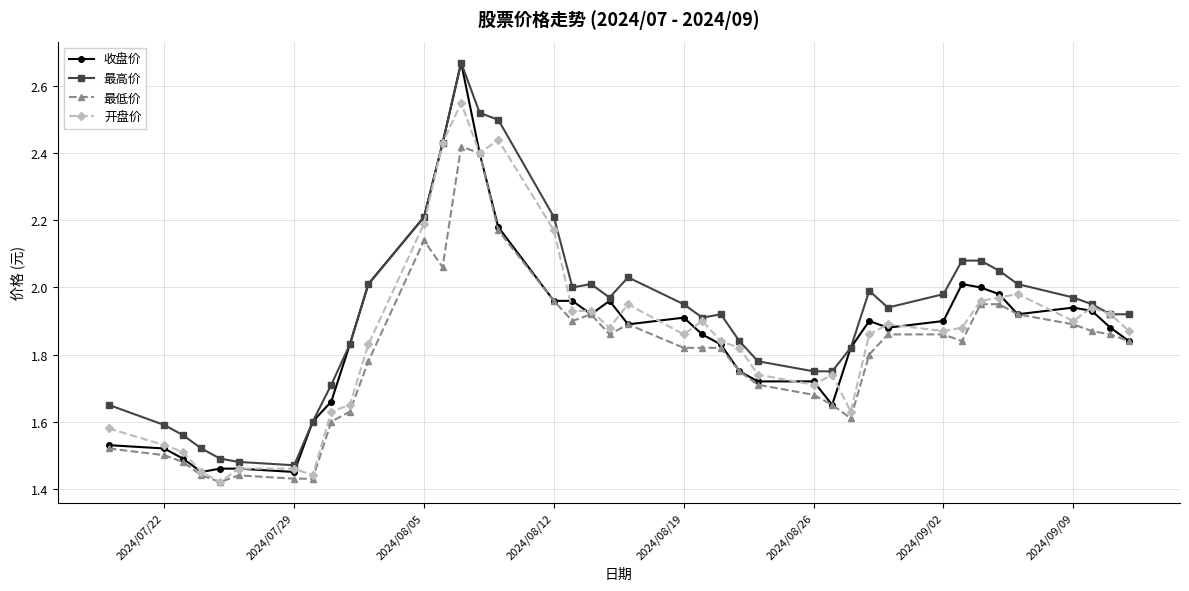

True or false: 开盘价 has more than 2 interior local peaks.

True